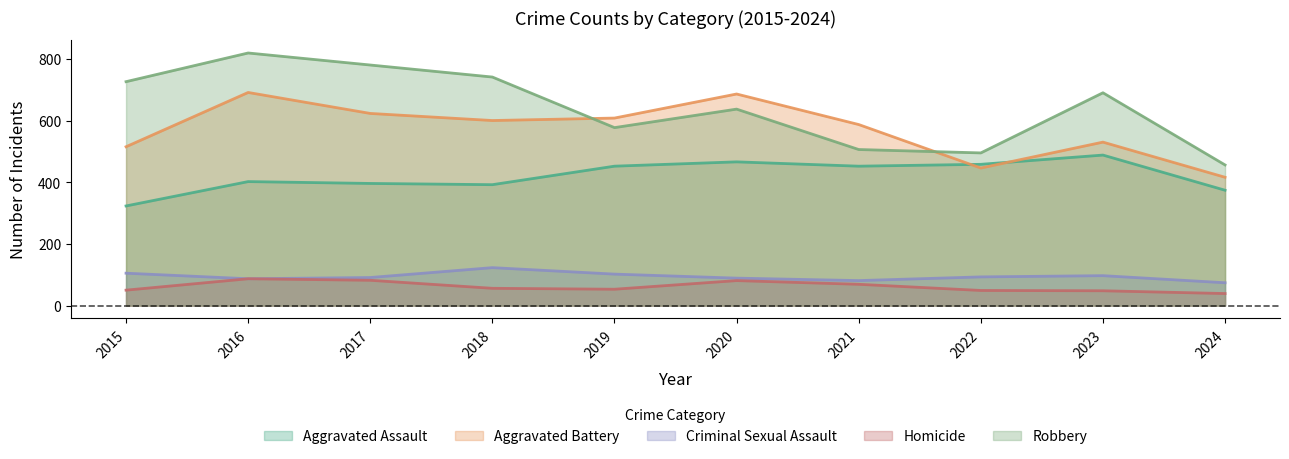

Does the chart display data point markers on the line(s)?

No